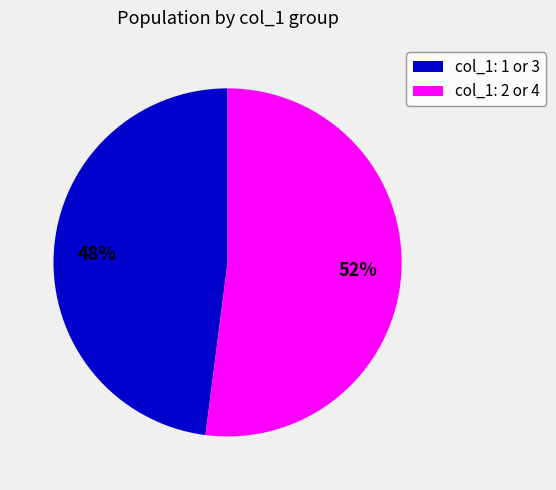

To the nearest percent, what is the difference between the largest and smallest slice percentages?

4%